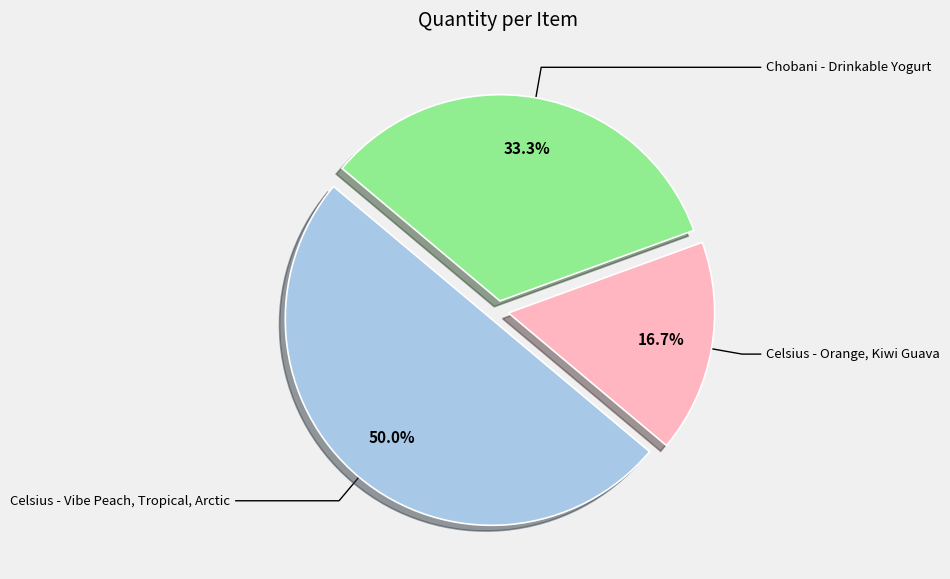

Which category has the smallest portion of the pie?

Celsius - Orange, Kiwi Guava